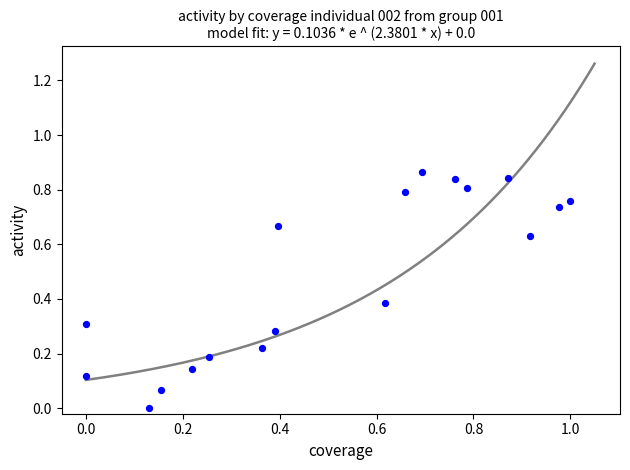

What is the range of X values (max minus min)?

1.0